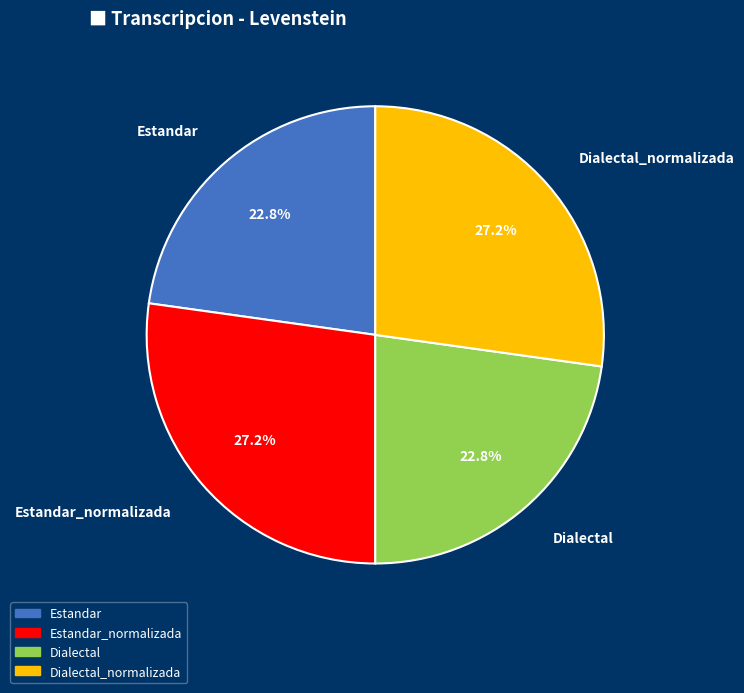

Which has a higher value, Dialectal or Dialectal_normalizada?

Dialectal_normalizada